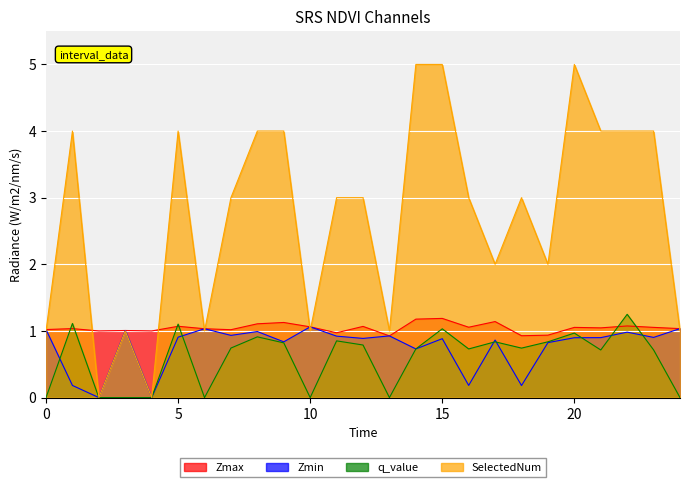

Reading left to right, what are all the values shown in this chart?

Zmax: 0.0=1.0	1.0=1.0	2.0=1.0	3.0=1.0	4.0=1.0	5.0=1.1	6.0=1.0	7.0=1.0	8.0=1.1	9.0=1.1	10.0=1.1	11.0=1.0	12.0=1.1	13.0=0.9	14.0=1.2	15.0=1.2	16.0=1.1	17.0=1.1	18.0=0.9	19.0=0.9	20.0=1.1	21.0=1.0	22.0=1.1	23.0=1.1	24.0=1.0
Zmin: 0.0=1.0	1.0=0.2	2.0=0.0	3.0=1.0	4.0=0.0	5.0=0.9	6.0=1.0	7.0=0.9	8.0=1.0	9.0=0.8	10.0=1.1	11.0=0.9	12.0=0.9	13.0=0.9	14.0=0.7	15.0=0.9	16.0=0.2	17.0=0.9	18.0=0.2	19.0=0.8	20.0=0.9	21.0=0.9	22.0=1.0	23.0=0.9	24.0=1.0
q_value: 0.0=0.0	1.0=1.1	2.0=0.0	3.0=0.0	4.0=0.0	5.0=1.1	6.0=0.0	7.0=0.7	8.0=0.9	9.0=0.8	10.0=0.0	11.0=0.9	12.0=0.8	13.0=0.0	14.0=0.7	15.0=1.0	16.0=0.7	17.0=0.8	18.0=0.7	19.0=0.8	20.0=1.0	21.0=0.7	22.0=1.2	23.0=0.7	24.0=0.0
SelectedNum: 0.0=1.0	1.0=4.0	2.0=0.0	3.0=1.0	4.0=0.0	5.0=4.0	6.0=1.0	7.0=3.0	8.0=4.0	9.0=4.0	10.0=1.0	11.0=3.0	12.0=3.0	13.0=1.0	14.0=5.0	15.0=5.0	16.0=3.0	17.0=2.0	18.0=3.0	19.0=2.0	20.0=5.0	21.0=4.0	22.0=4.0	23.0=4.0	24.0=1.0